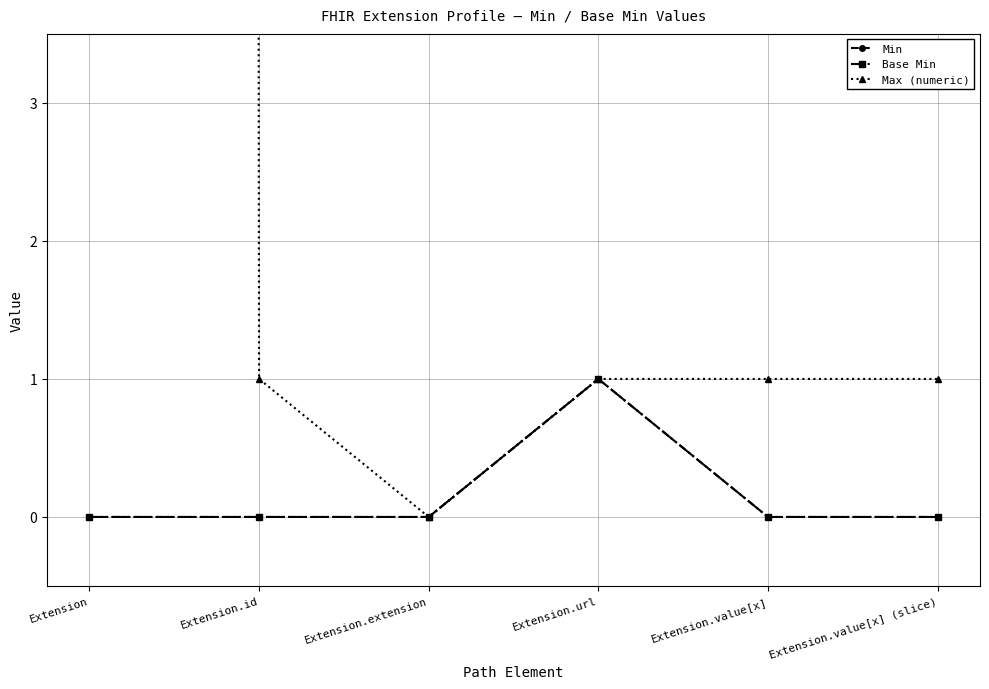

Is this an area chart (filled region under the line)?

No